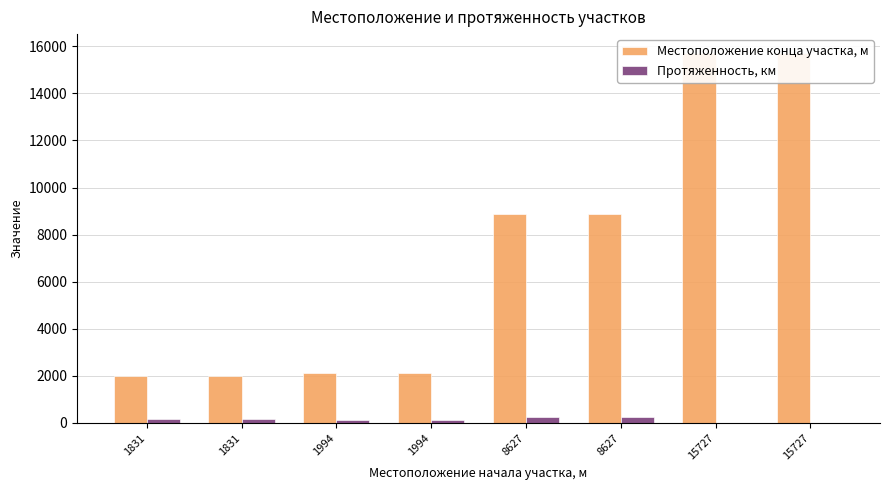

What is the average value of the Протяженность, км series?

128